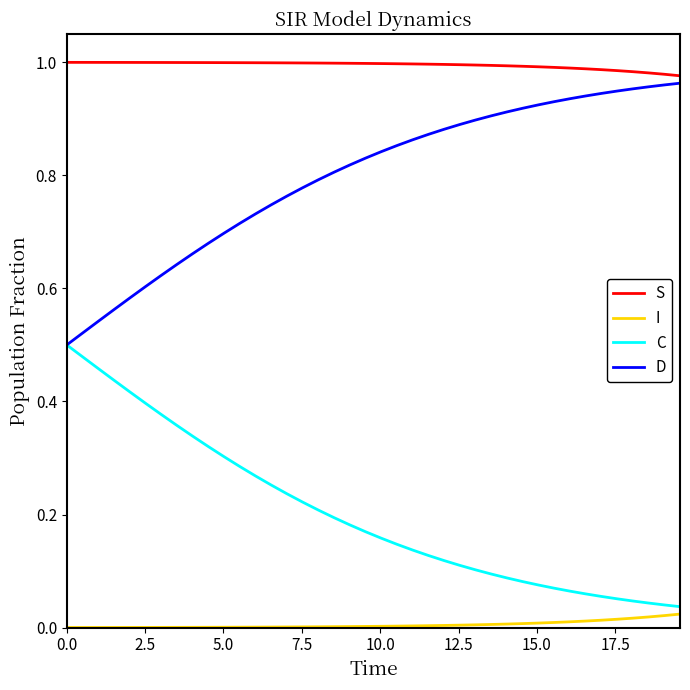

True or false: I and S intersect in this chart.

False